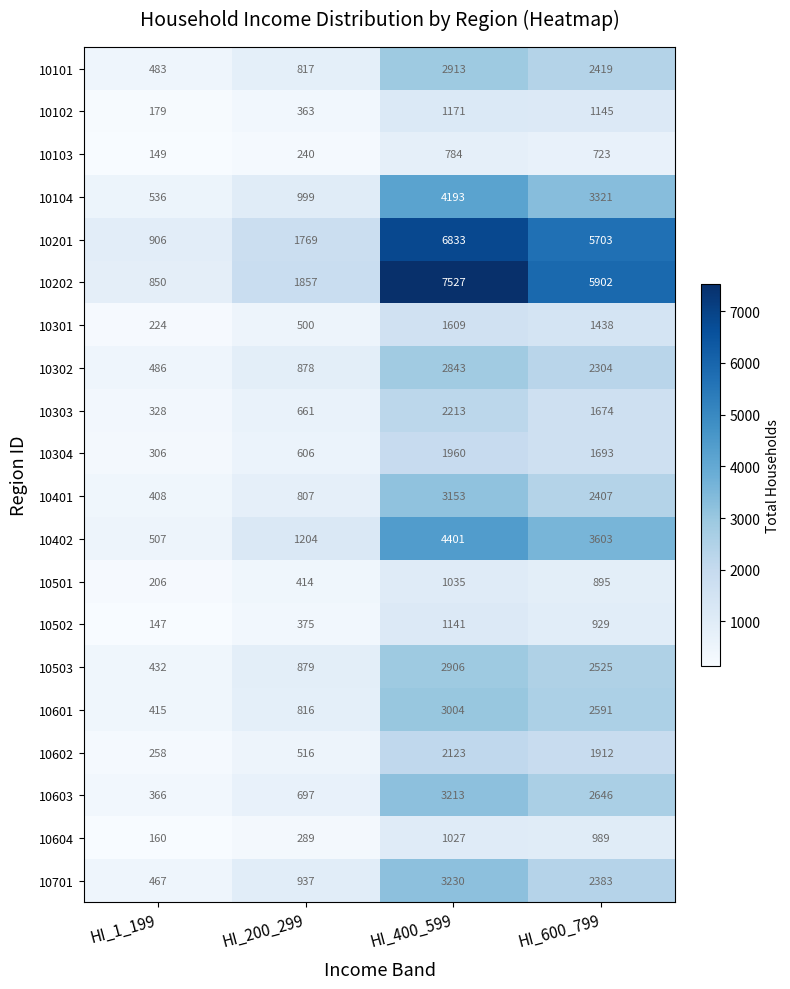

At how many categories does at least one series exceed 860?

4